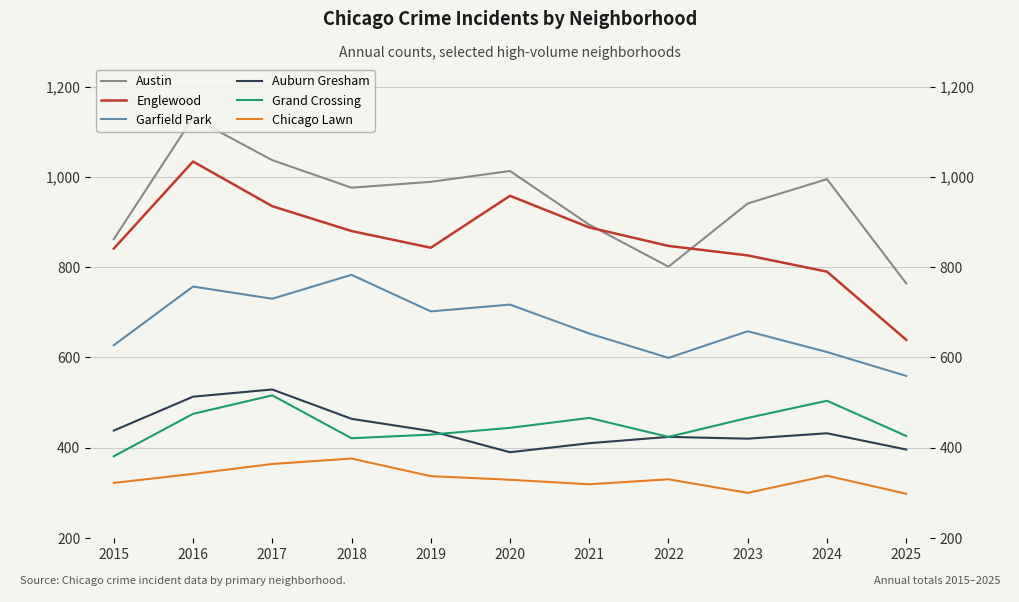

Reading left to right, what are all the values shown in this chart?

Austin: 2015=862	2016=1131	2017=1037	2018=976	2019=989	2020=1013	2021=894	2022=801	2023=941	2024=995	2025=764
Englewood: 2015=841	2016=1034	2017=935	2018=880	2019=843	2020=958	2021=888	2022=847	2023=826	2024=790	2025=639
Garfield Park: 2015=627	2016=757	2017=730	2018=783	2019=702	2020=717	2021=653	2022=599	2023=658	2024=612	2025=559
Auburn Gresham: 2015=438	2016=513	2017=529	2018=464	2019=437	2020=390	2021=410	2022=424	2023=420	2024=432	2025=396
Grand Crossing: 2015=381	2016=475	2017=516	2018=421	2019=429	2020=444	2021=466	2022=424	2023=466	2024=504	2025=426
Chicago Lawn: 2015=322	2016=342	2017=364	2018=376	2019=337	2020=329	2021=319	2022=330	2023=300	2024=338	2025=298